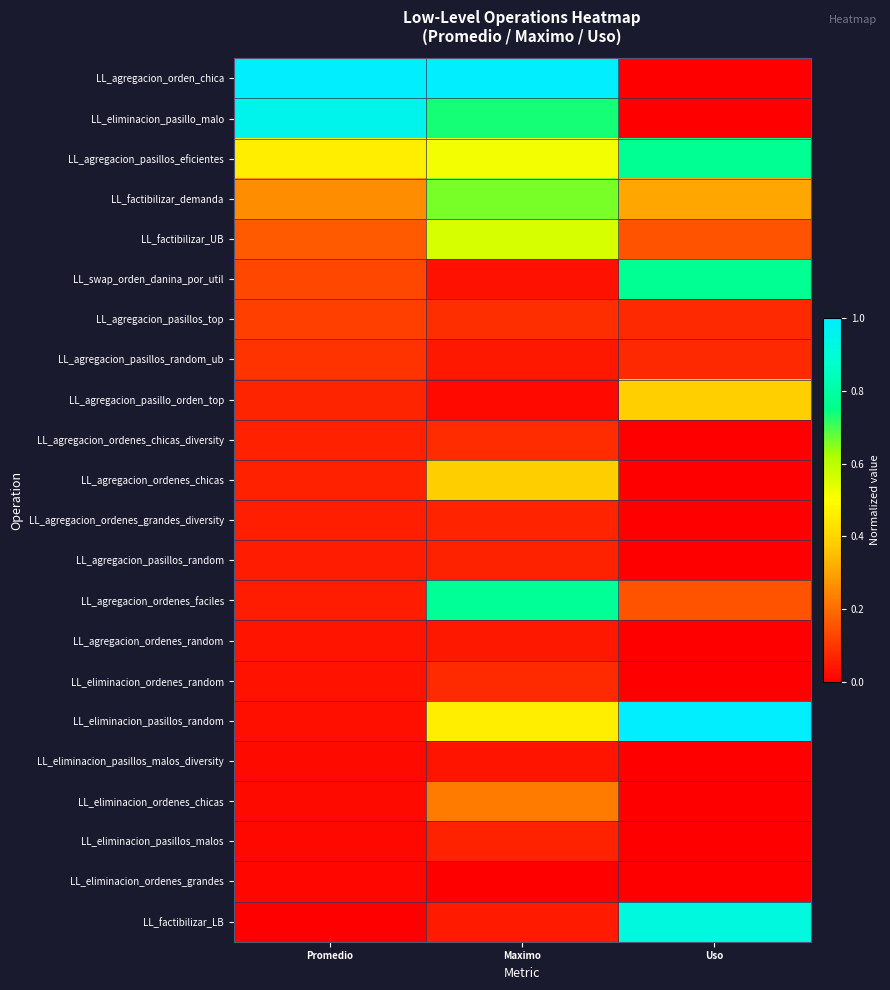

Reading left to right, list all the values displayed in this chart.

LL_agregacion_orden_chica: Promedio=1.0	Maximo=1.0	Uso=0.0
LL_eliminacion_pasillo_malo: Promedio=1.0	Maximo=0.7	Uso=0.0
LL_agregacion_pasillos_eficientes: Promedio=0.5	Maximo=0.5	Uso=0.8
LL_factibilizar_demanda: Promedio=0.3	Maximo=0.7	Uso=0.3
LL_factibilizar_UB: Promedio=0.2	Maximo=0.6	Uso=0.2
LL_swap_orden_danina_por_util: Promedio=0.1	Maximo=0.0	Uso=0.8
LL_agregacion_pasillos_top: Promedio=0.1	Maximo=0.1	Uso=0.1
LL_agregacion_pasillos_random_ub: Promedio=0.1	Maximo=0.0	Uso=0.1
LL_agregacion_pasillo_orden_top: Promedio=0.1	Maximo=0.0	Uso=0.4
LL_agregacion_ordenes_chicas_diversity: Promedio=0.1	Maximo=0.1	Uso=0.0
LL_agregacion_ordenes_chicas: Promedio=0.1	Maximo=0.4	Uso=0.0
LL_agregacion_ordenes_grandes_diversity: Promedio=0.1	Maximo=0.1	Uso=0.0
LL_agregacion_pasillos_random: Promedio=0.1	Maximo=0.1	Uso=0.0
LL_agregacion_ordenes_faciles: Promedio=0.1	Maximo=0.8	Uso=0.2
LL_agregacion_ordenes_random: Promedio=0.0	Maximo=0.0	Uso=0.0
LL_eliminacion_ordenes_random: Promedio=0.0	Maximo=0.1	Uso=0.0
LL_eliminacion_pasillos_random: Promedio=0.0	Maximo=0.5	Uso=1.0
LL_eliminacion_pasillos_malos_diversity: Promedio=0.0	Maximo=0.0	Uso=0.0
LL_eliminacion_ordenes_chicas: Promedio=0.0	Maximo=0.2	Uso=0.0
LL_eliminacion_pasillos_malos: Promedio=0.0	Maximo=0.1	Uso=0.0
LL_eliminacion_ordenes_grandes: Promedio=0.0	Maximo=0.0	Uso=0.0
LL_factibilizar_LB: Promedio=0.0	Maximo=0.1	Uso=0.9